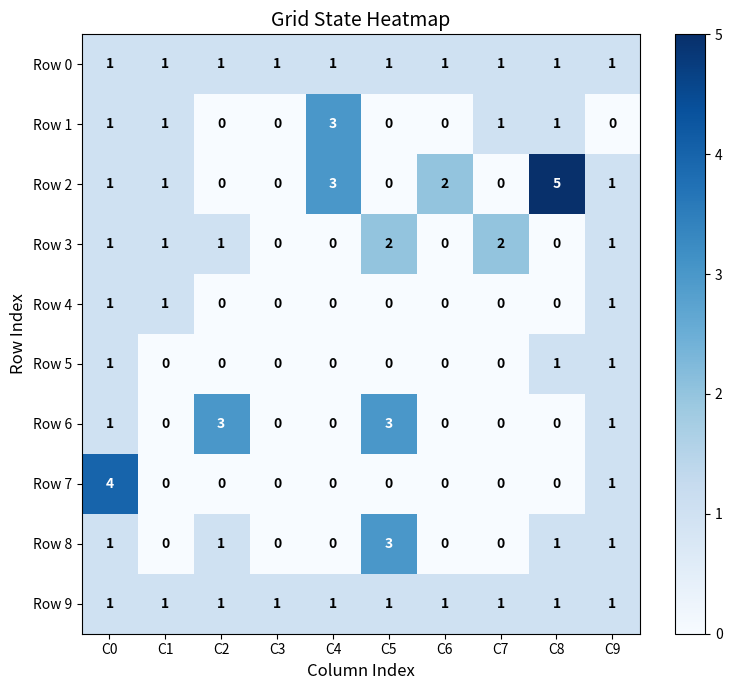

Which series has the largest range (max minus min)?

Row 2